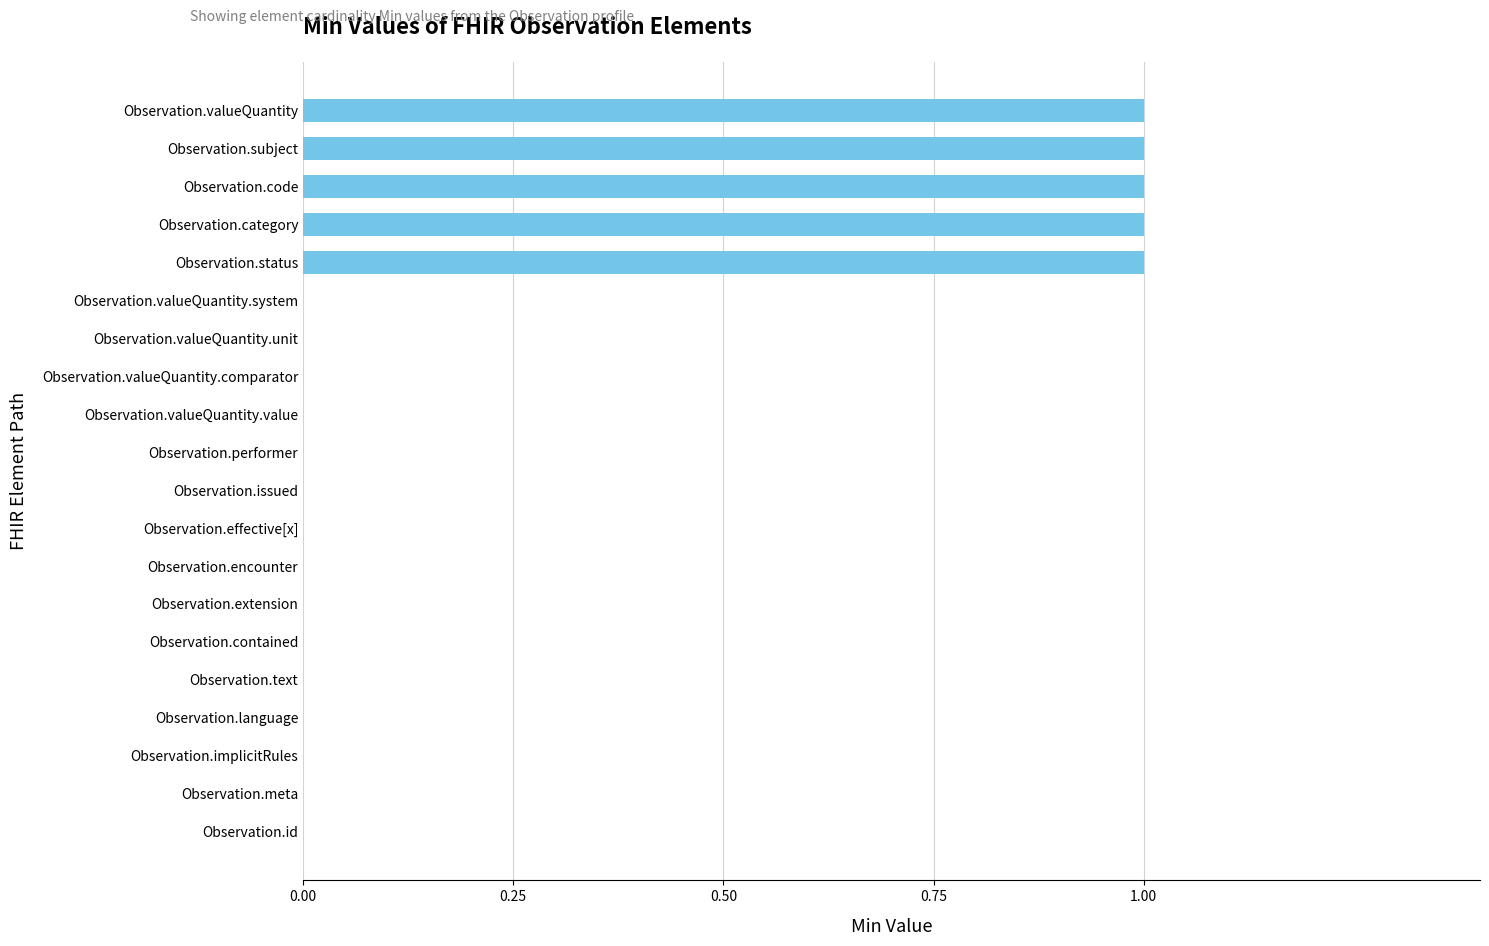

How many values are between 0 and 1?

20